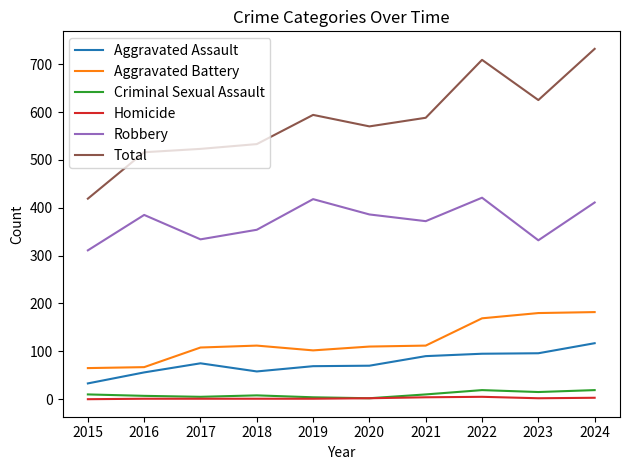

How many distinct data groups are displayed?

6